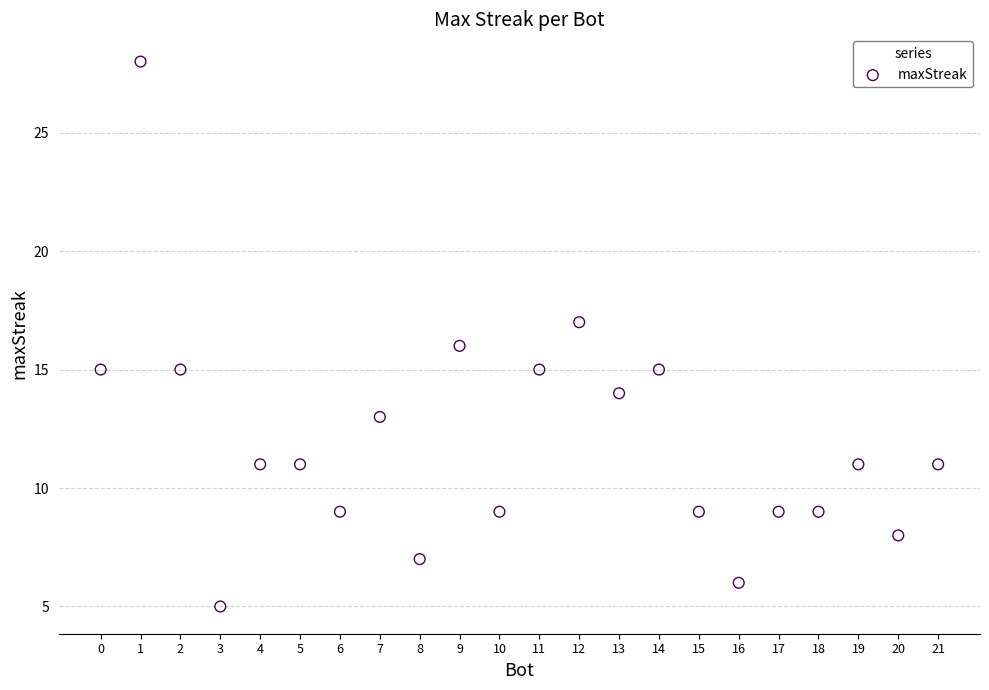

What is the range of X values (max minus min)?

21